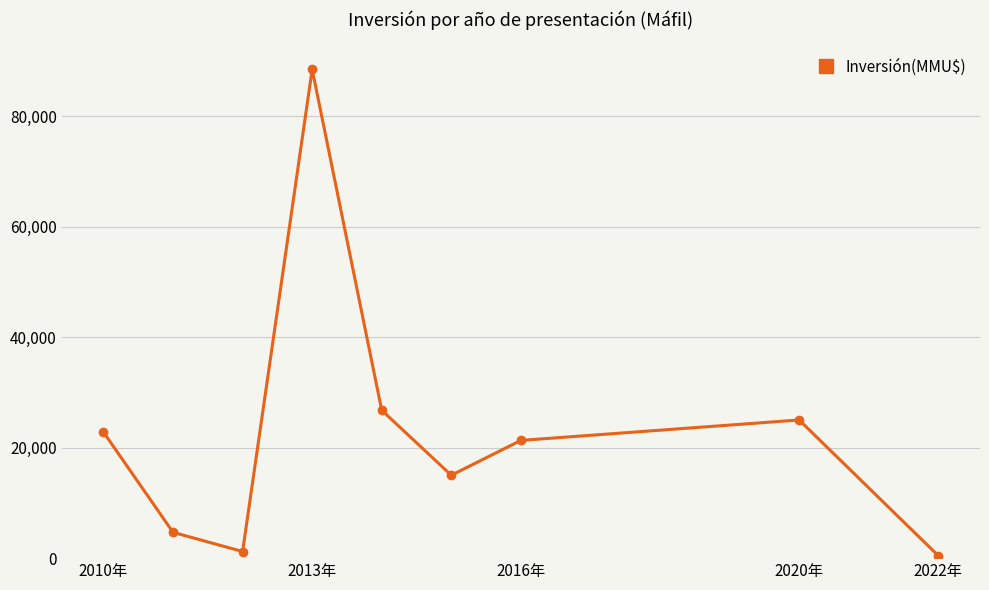

How many interior local valleys (lower than both neighbors) does the data have?

2